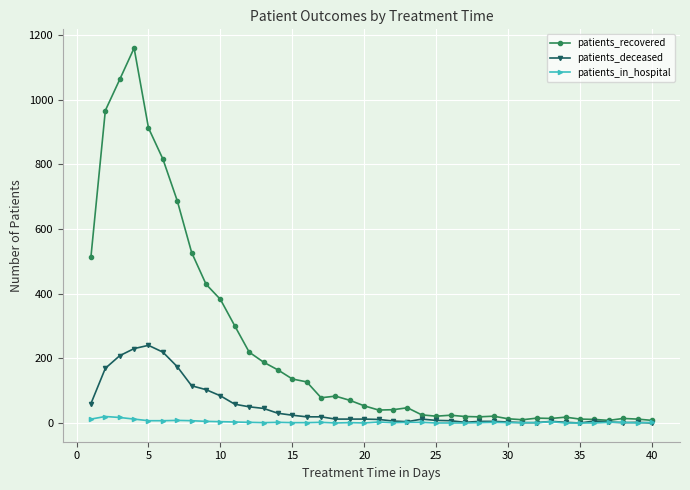

Rank the series by their maximum value, from lowest to highest.

patients_in_hospital, patients_deceased, patients_recovered